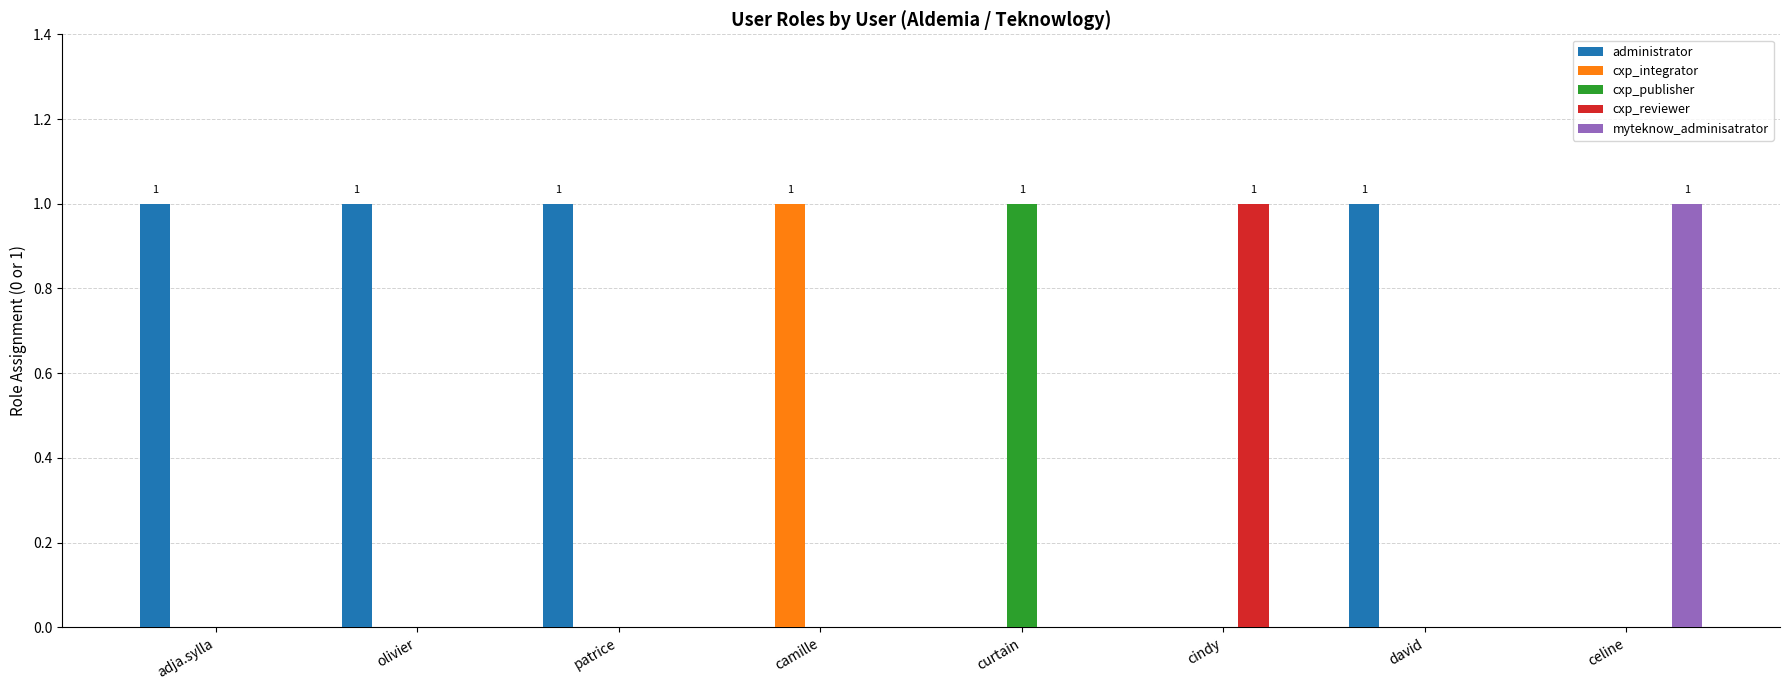

Is the value of myteknow_adminisatrator at celine greater than the value of administrator at curtain?

Yes